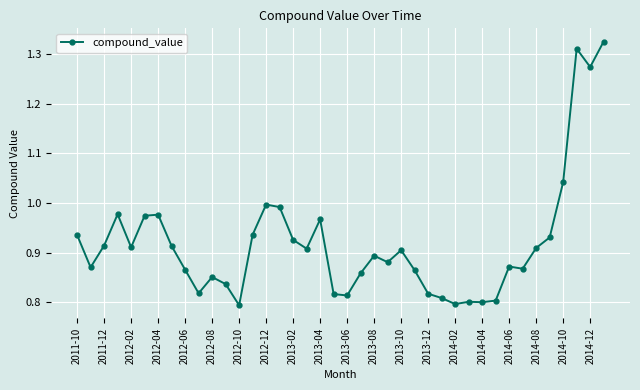

What is the sum of all values?

36.8